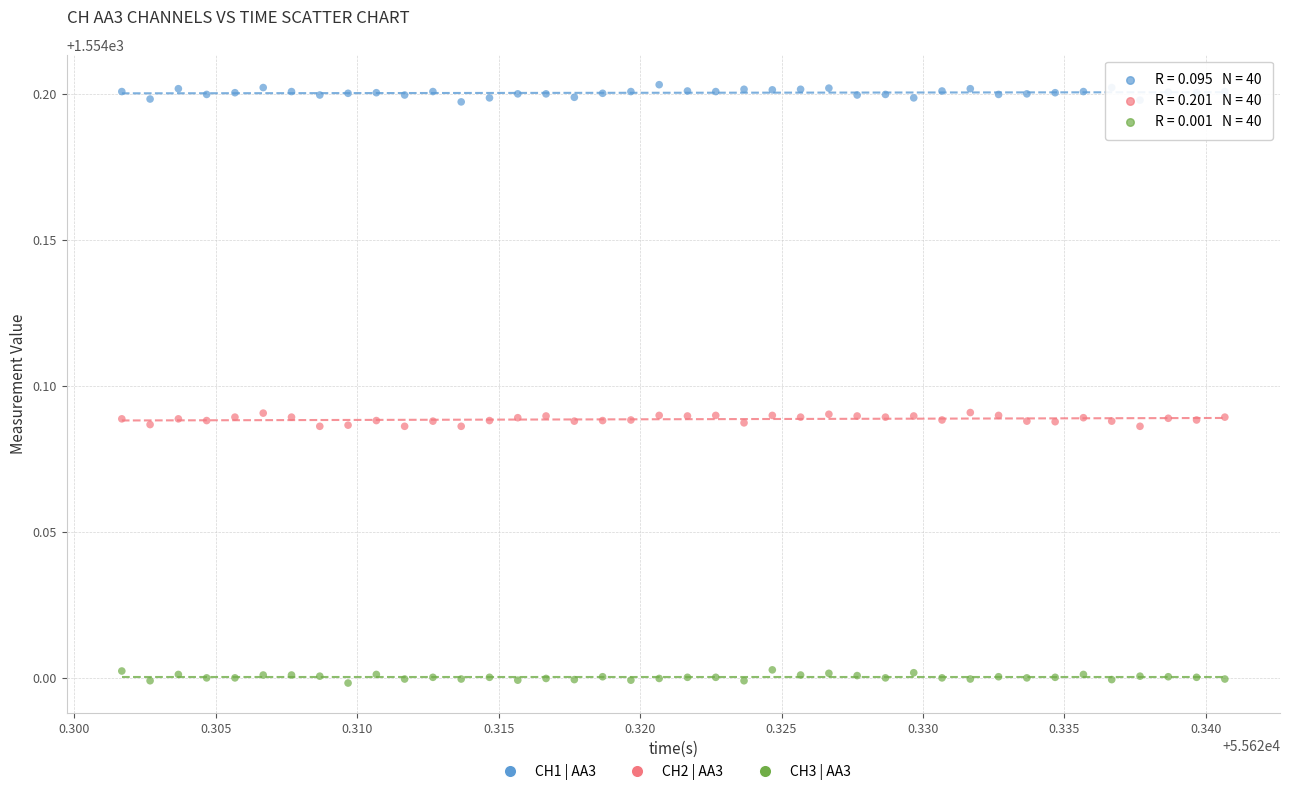

Which series contains the highest Y value?

CH1 | AA3